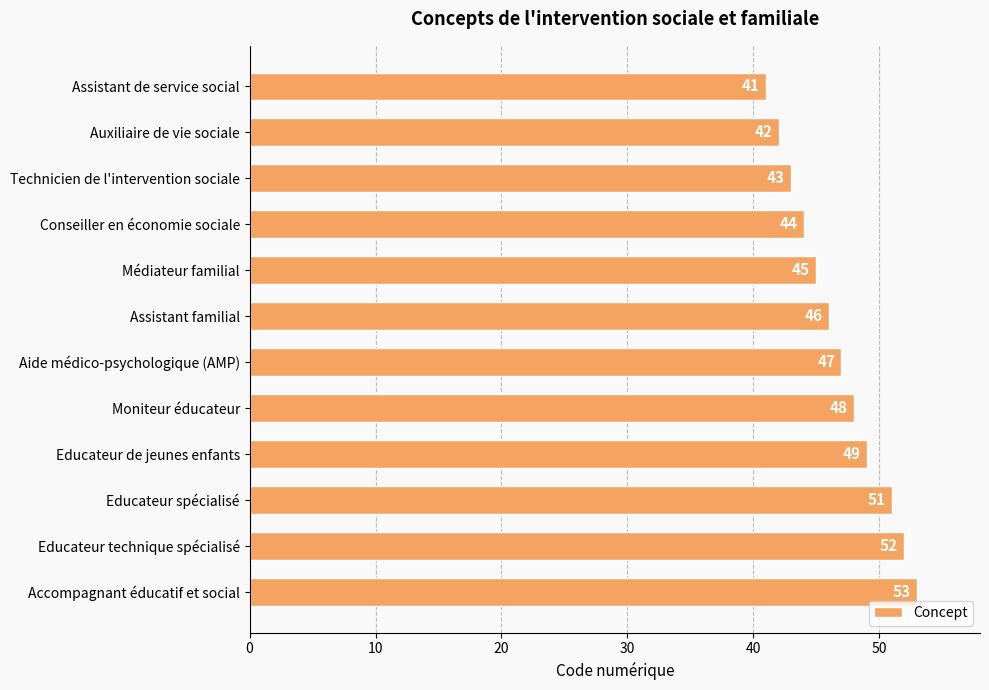

Reading bottom to top, transcribe all the data shown in this chart.

Accompagnant éducatif et social=53	Educateur technique spécialisé=52	Educateur spécialisé=51	Educateur de jeunes enfants=49	Moniteur éducateur=48	Aide médico-psychologique (AMP)=47	Assistant familial=46	Médiateur familial=45	Conseiller en économie sociale=44	Technicien de l'intervention sociale=43	Auxiliaire de vie sociale=42	Assistant de service social=41